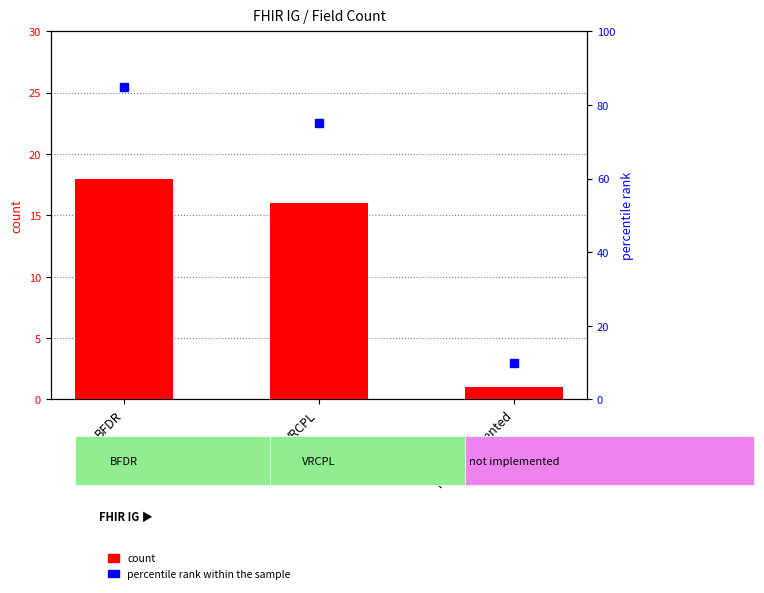

What are all the series names shown in the legend?

count, percentile rank within the sample